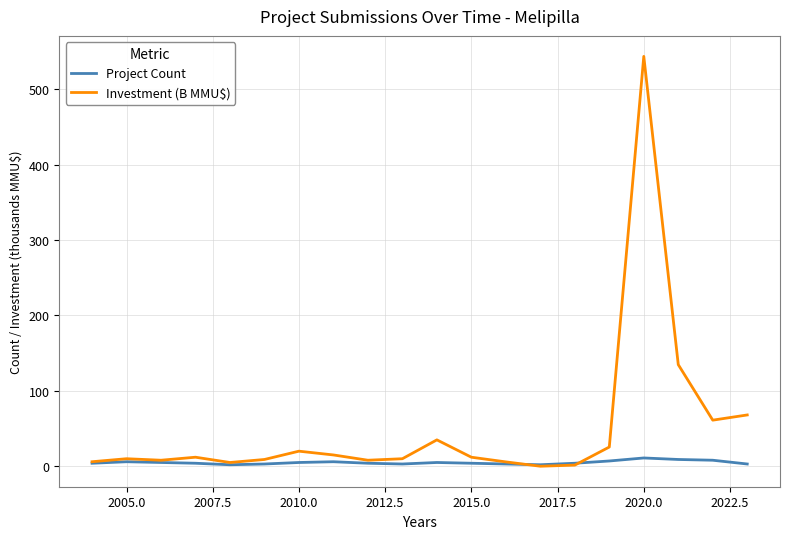

What is the difference between the maximum and second lowest values in the Project Count series?

9.0